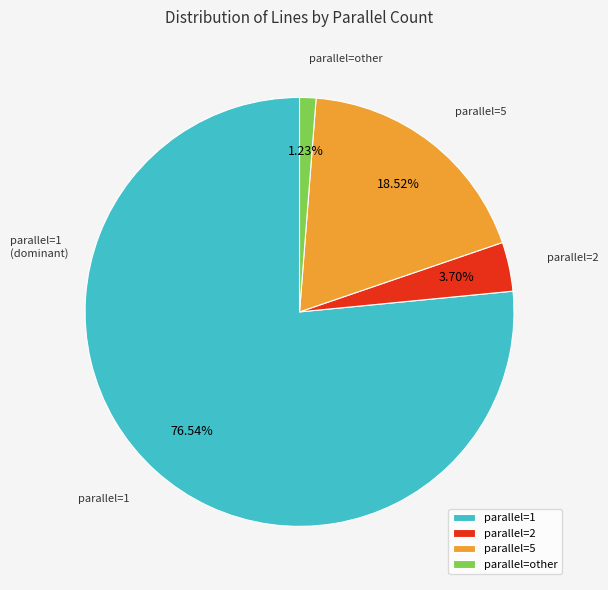

To the nearest percent, what is the difference between the largest and smallest slice percentages?

75%